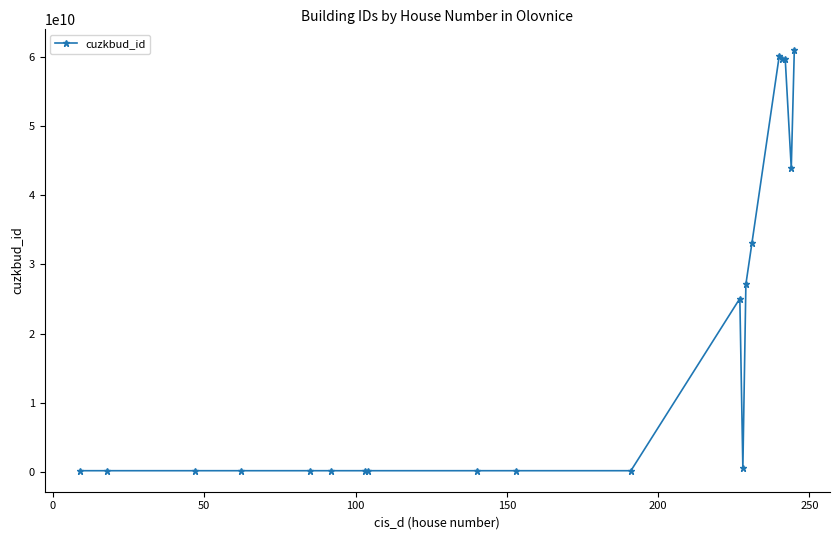

What is the greatest value displayed?

60889438010